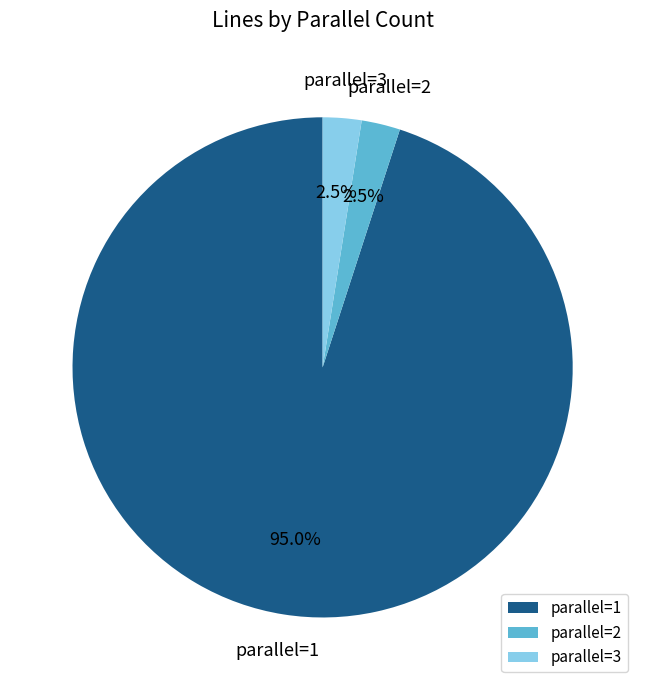

Which category accounts for the majority?

parallel=1